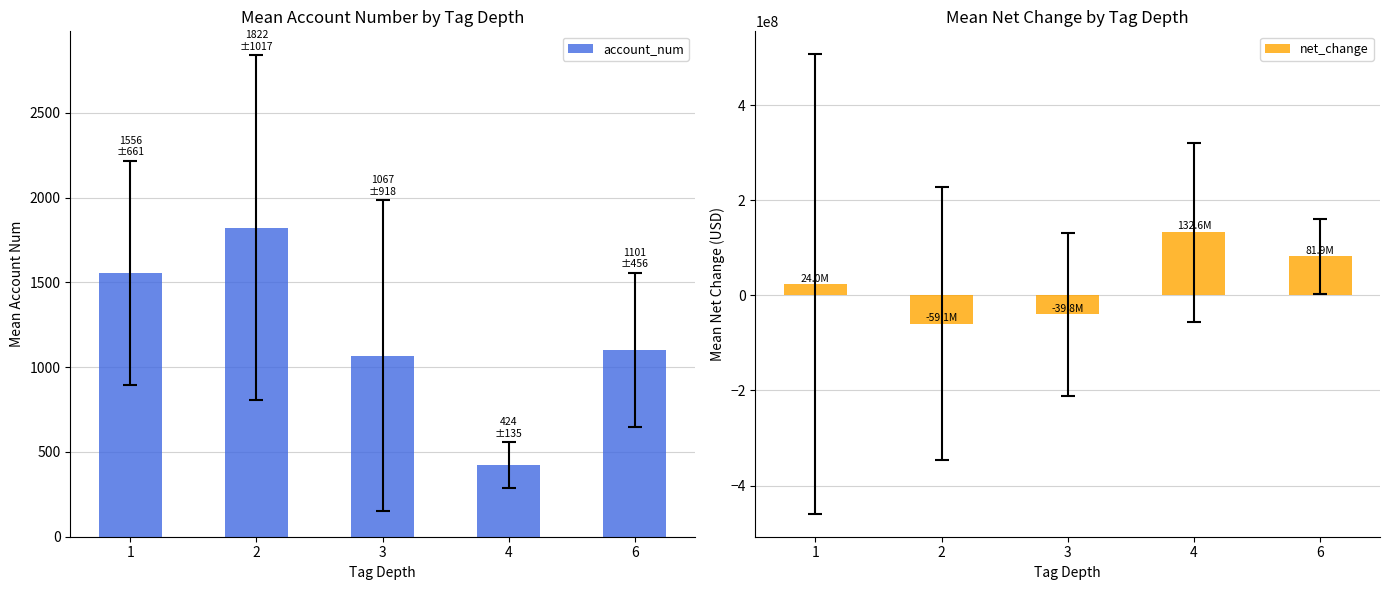

What is the sum of all net_change values?

139722250